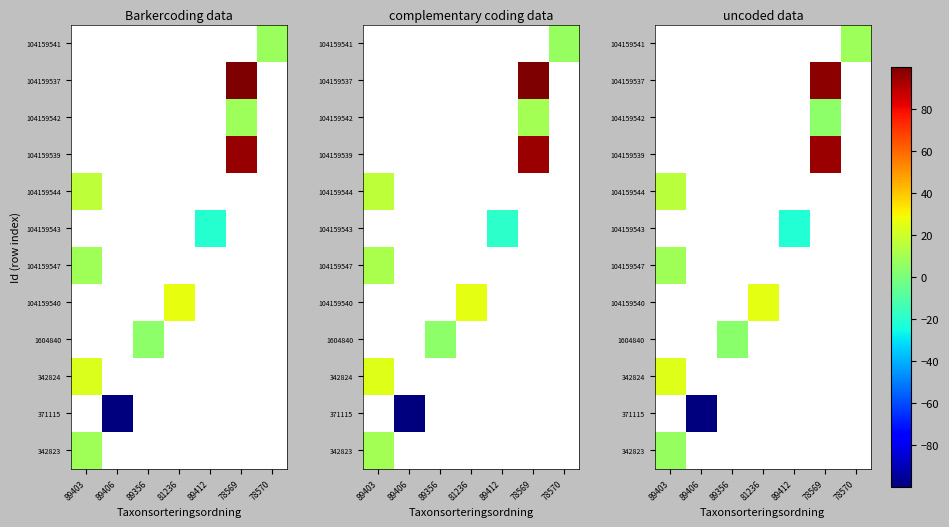

Which has a higher value, 89406 or 78569?

78569